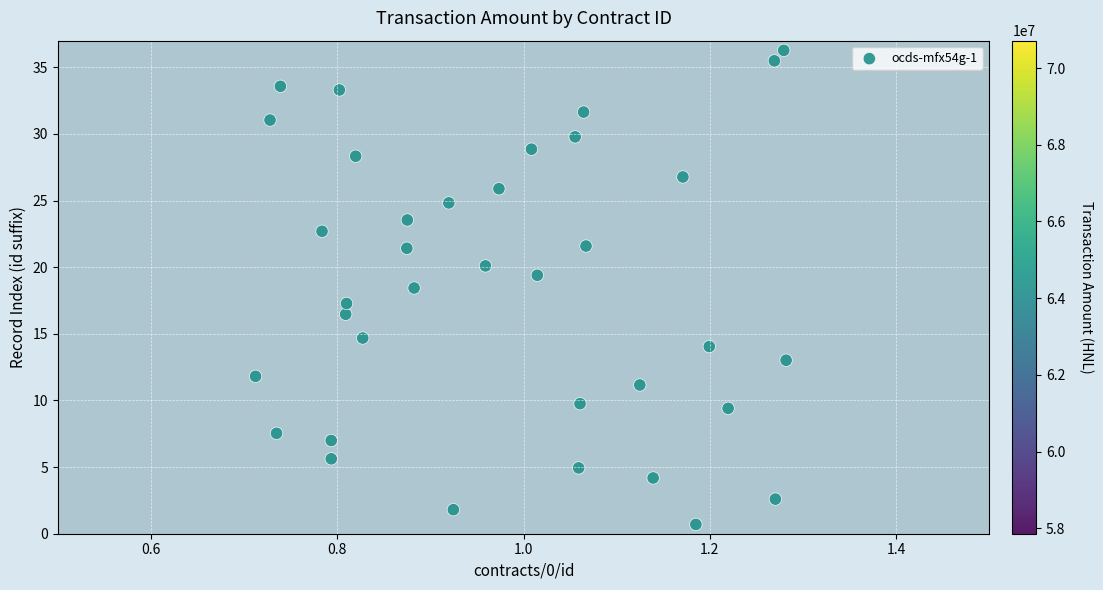

What is the range of X values (max minus min)?

0.6